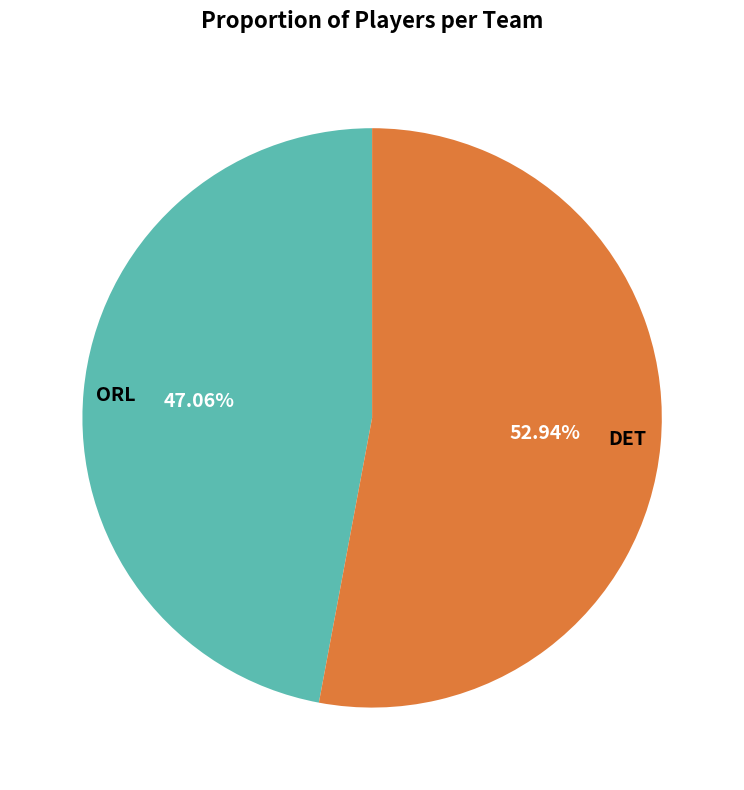

Rank the categories by value from lowest to highest.

ORL, DET